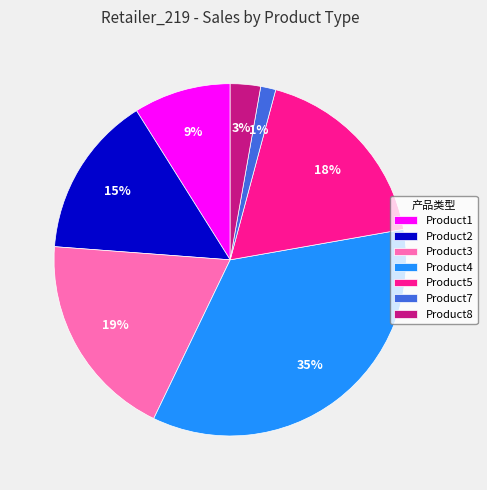

Which slice is the smallest?

Product7